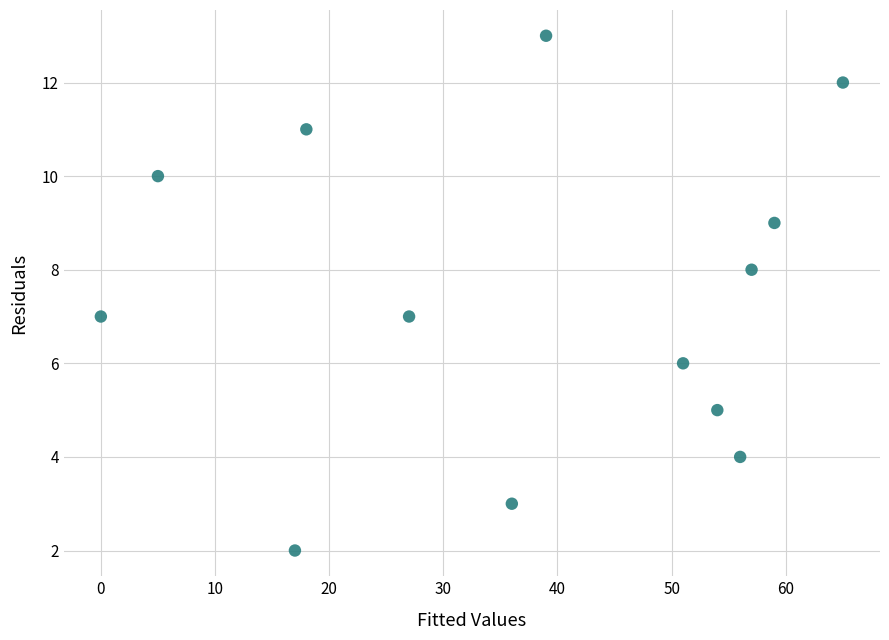

What is the range of Y values (max minus min)?

11